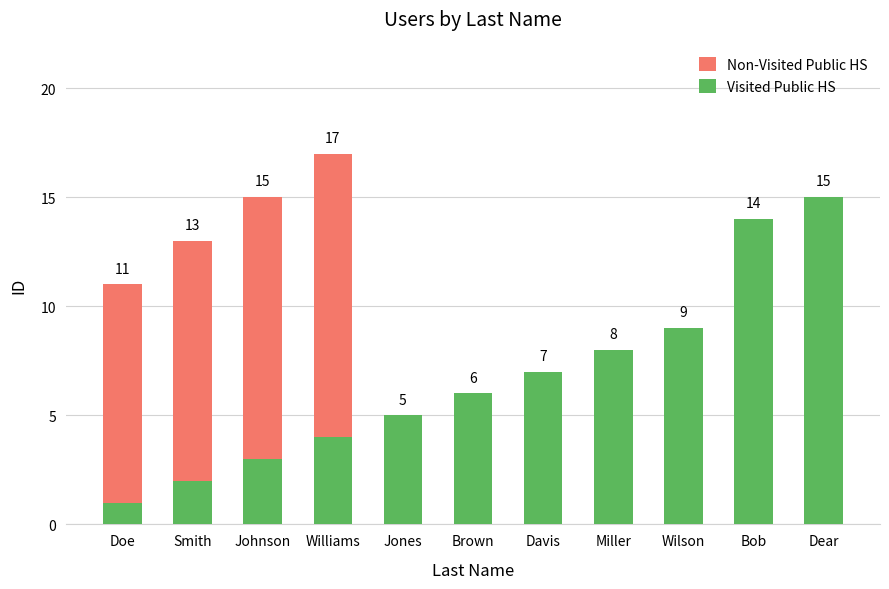

What is the sum of the Visited Public HS values at Jones and Bob?

19